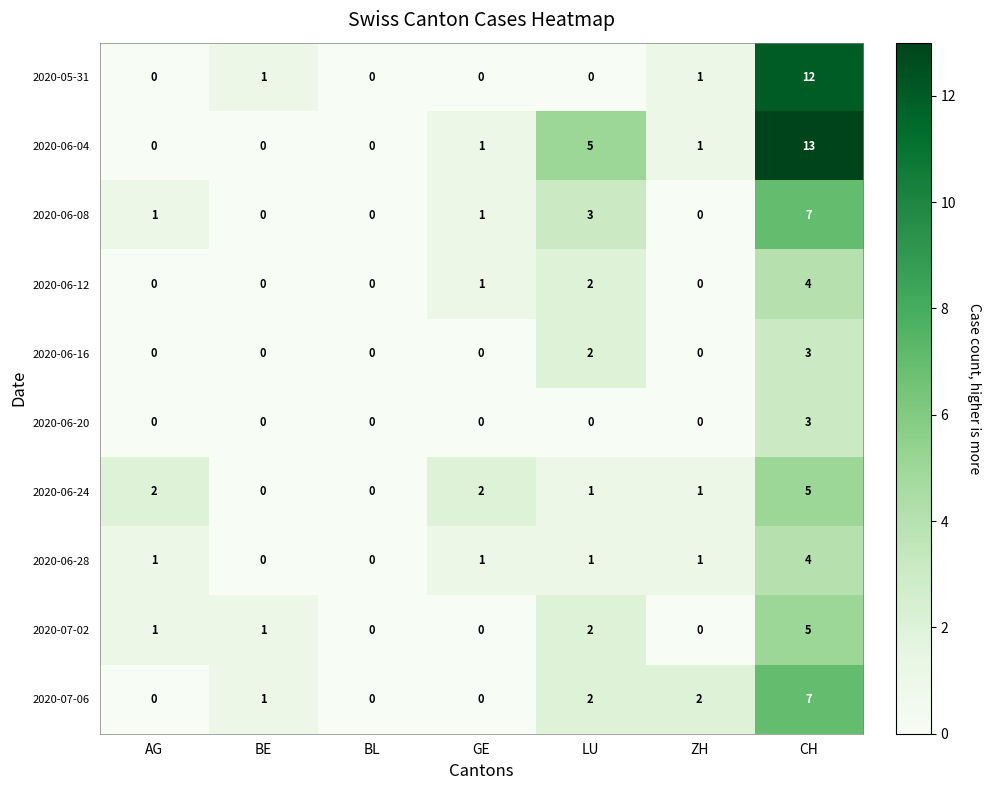

The value of 2020-06-20 at BL is 0. True or false?

True